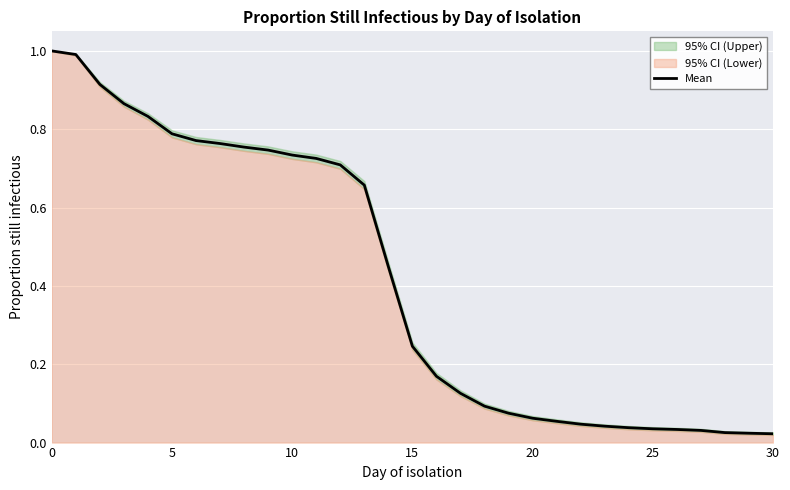

What is the label of the 19th point from the left?

18